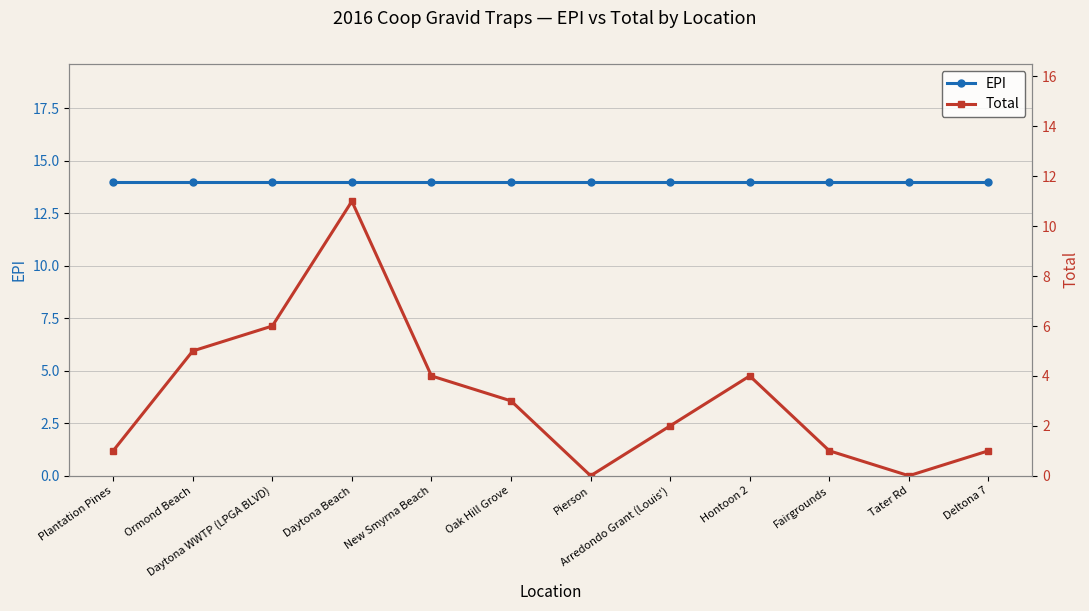

Reading left to right, what are all the values shown in this chart?

EPI: 14	14	14	14	14	14	14	14	14	14	14	14
Total: 1	5	6	11	4	3	0	2	4	1	0	1